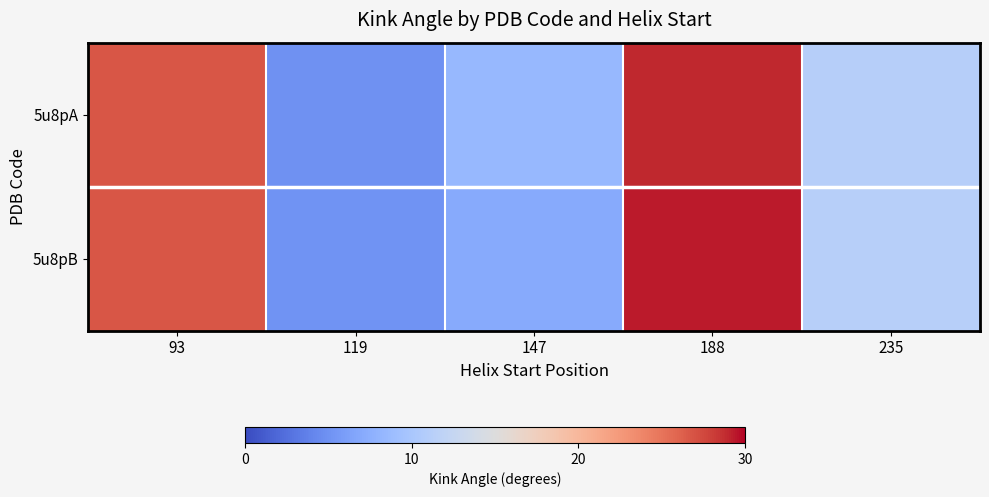

At which category is the sum across all series the highest?

188